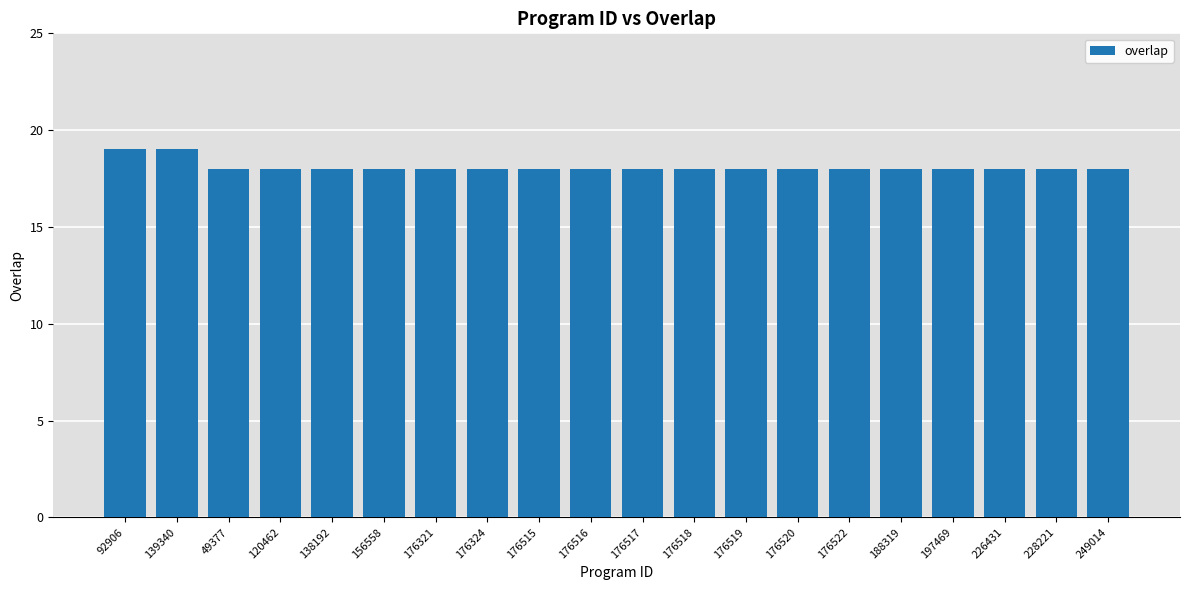

What is the label of the 10th bar from the right?

176517